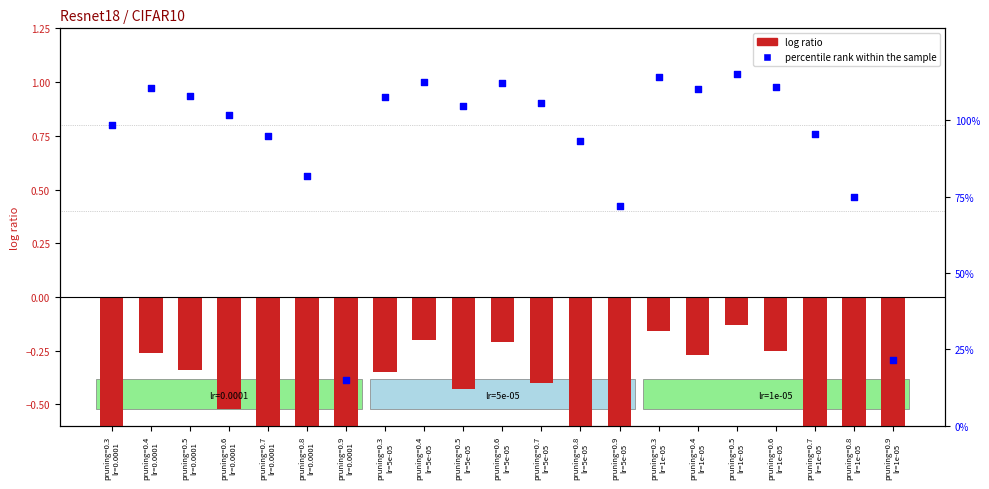

What is the total value across all series at pruning=0.6
lr=1e-05?

0.9